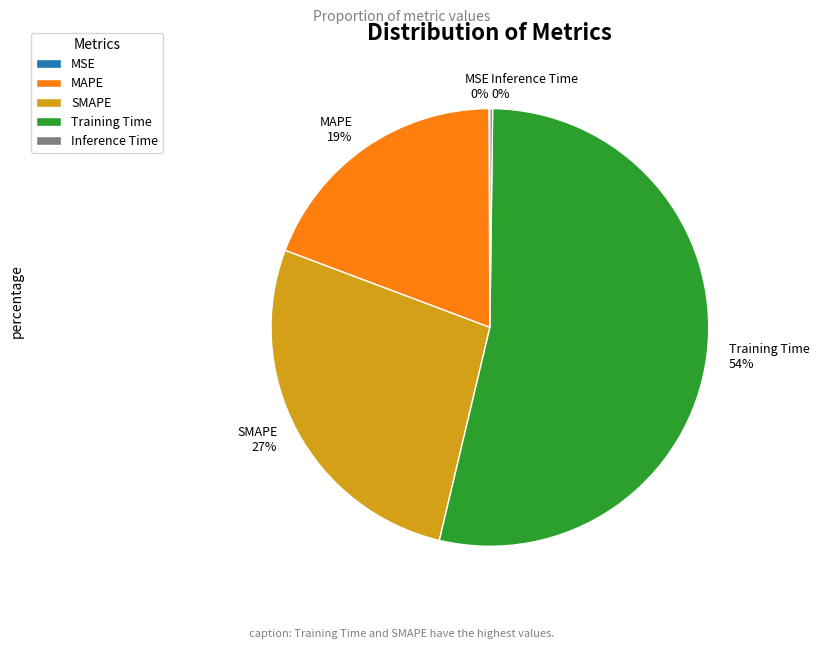

To the nearest percent, what is the combined percentage of MAPE and Training Time?

73%